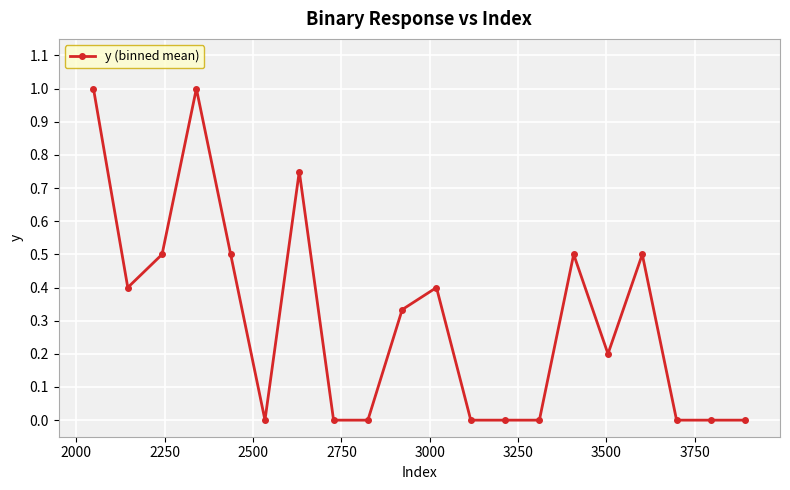

What is the greatest value displayed?

1.0